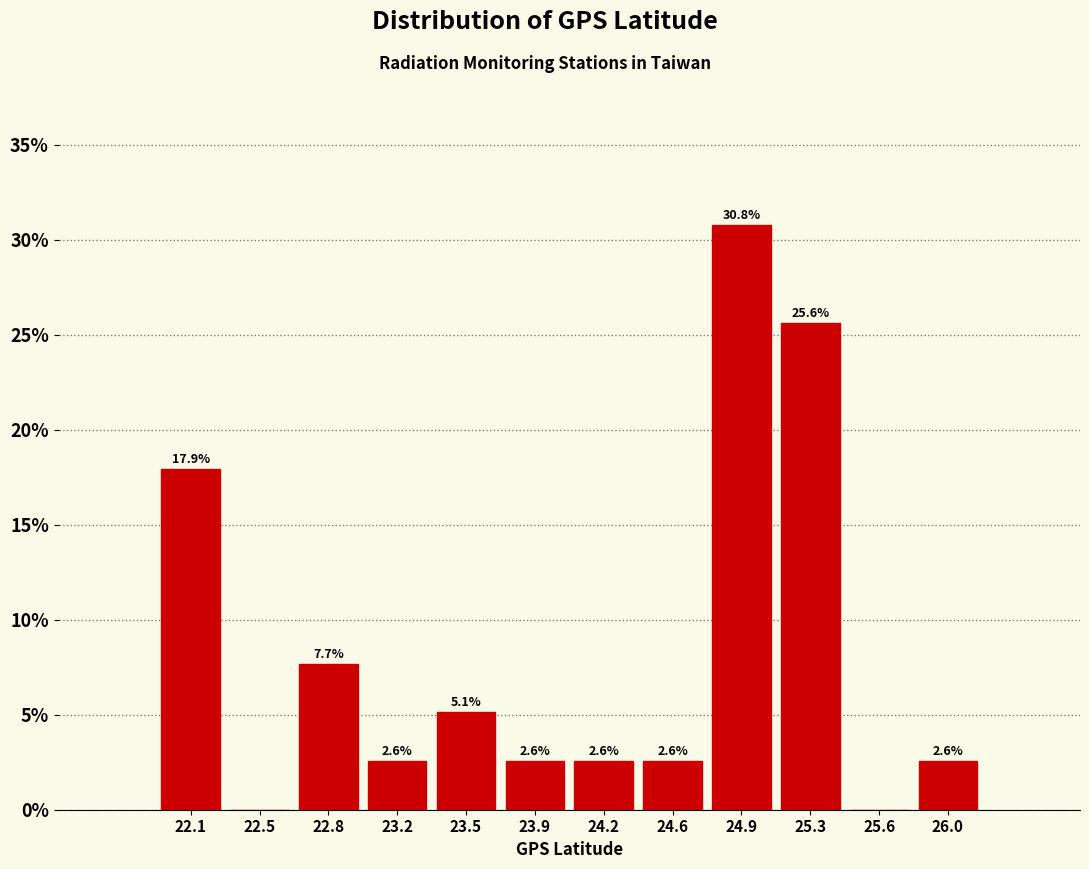

Which range on the x-axis has the tallest bar?

24.75 to 25.10